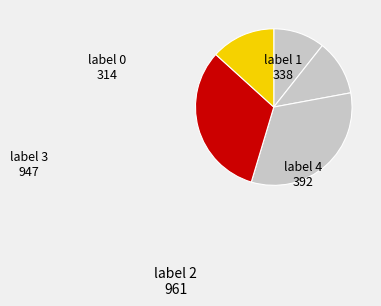

How many slices are in this pie chart?

5